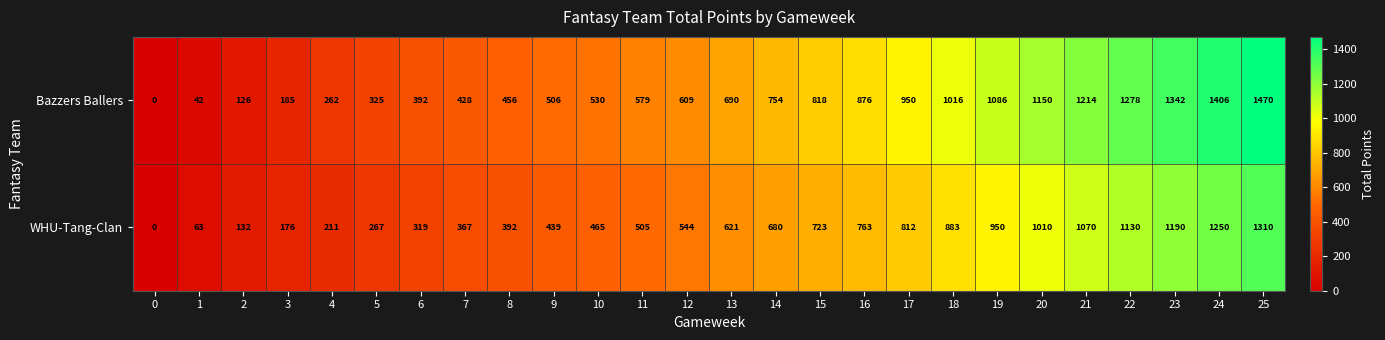

Is it true that Bazzers Ballers equals 818 at 15?

True